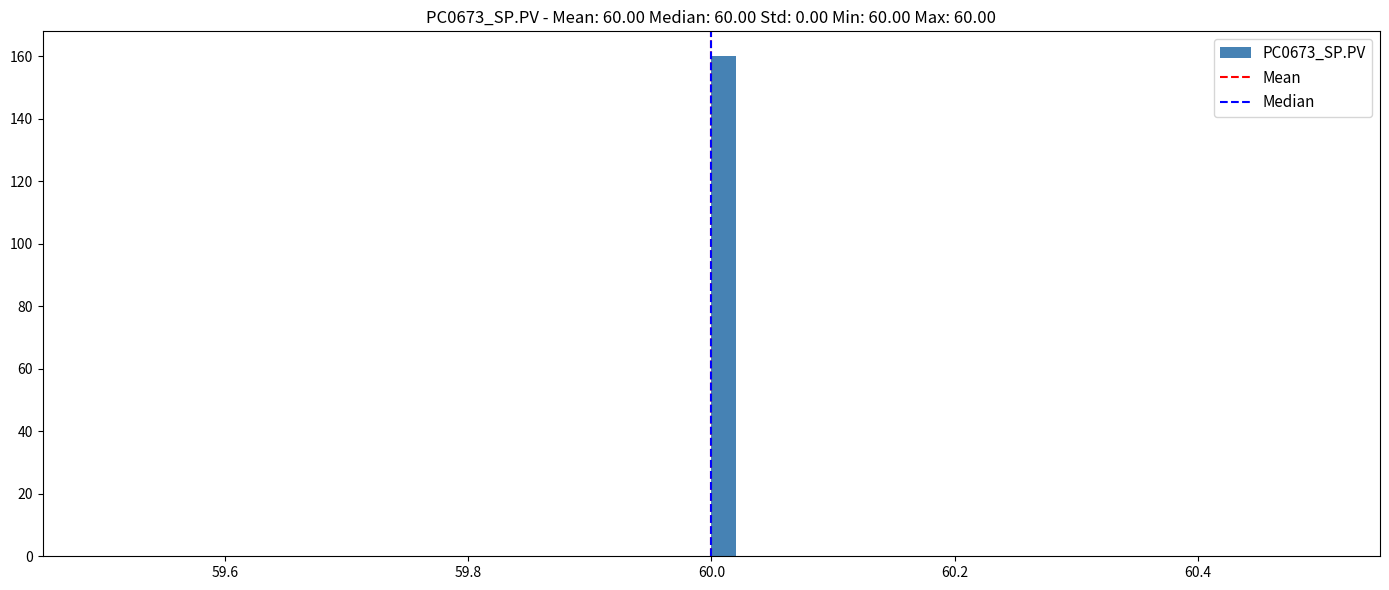

Read against the x-axis, roughly where is the centre of the tallest bar?

60.02